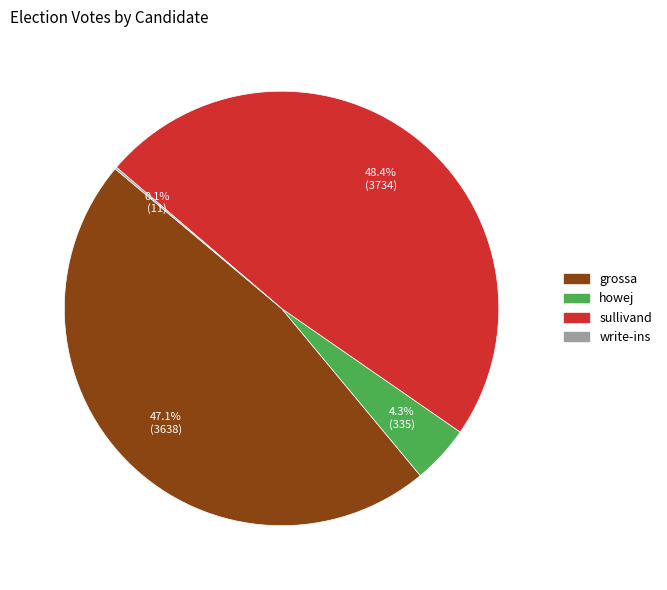

To the nearest percent, what is the difference between the howej and sullivand slice percentages?

44%